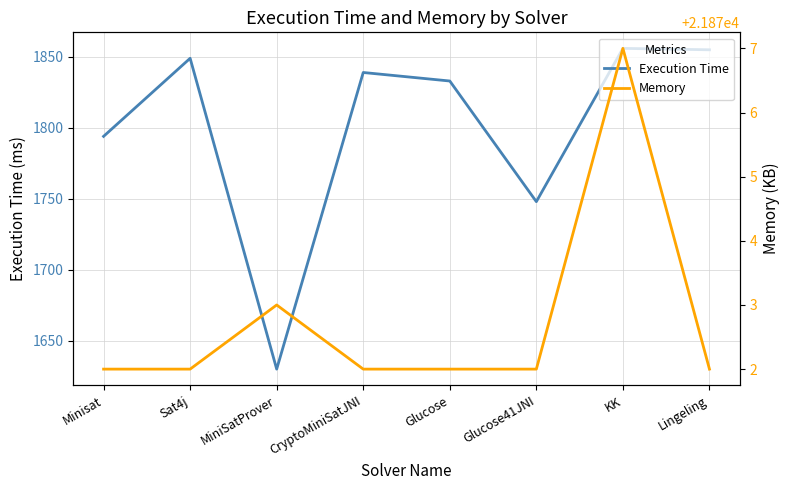

At which category does Execution Time reach its first local peak?

Sat4j